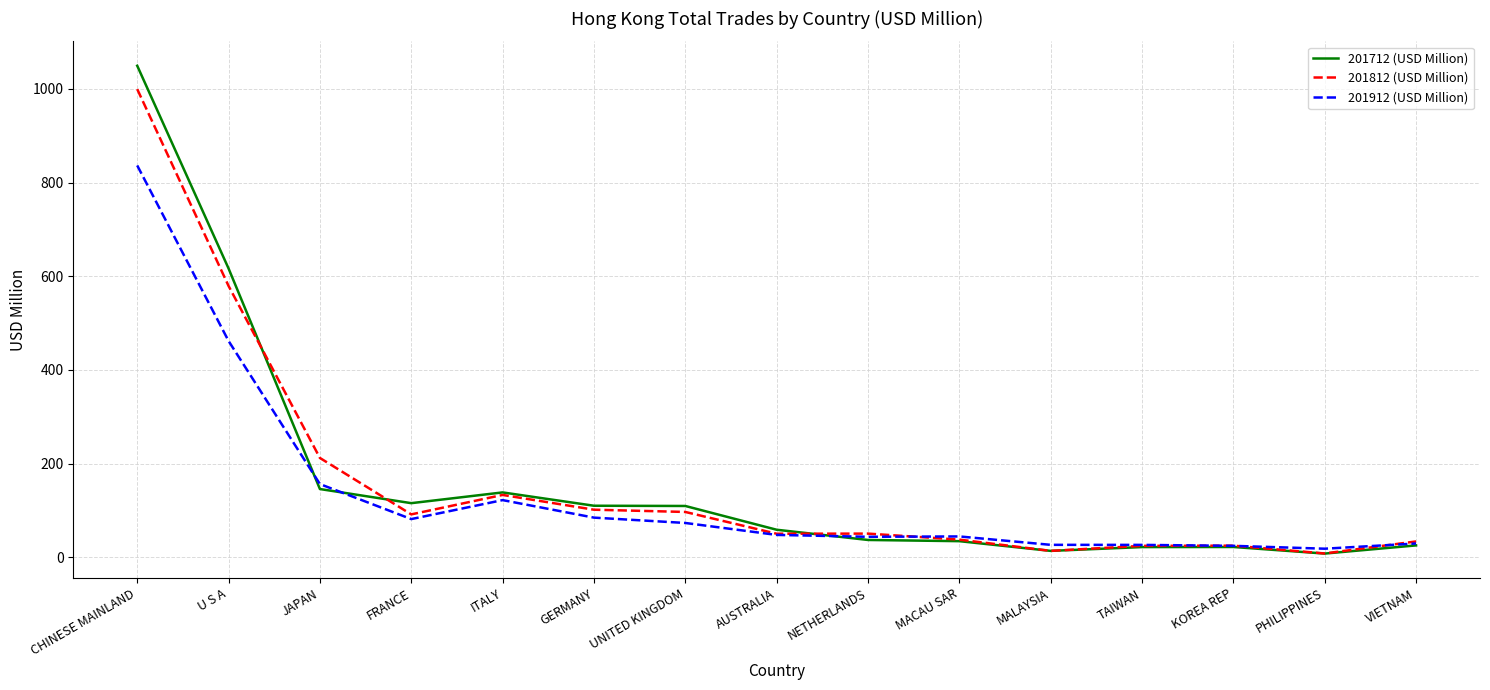

What is the spread (max minus min) of values at NETHERLANDS?

13.6